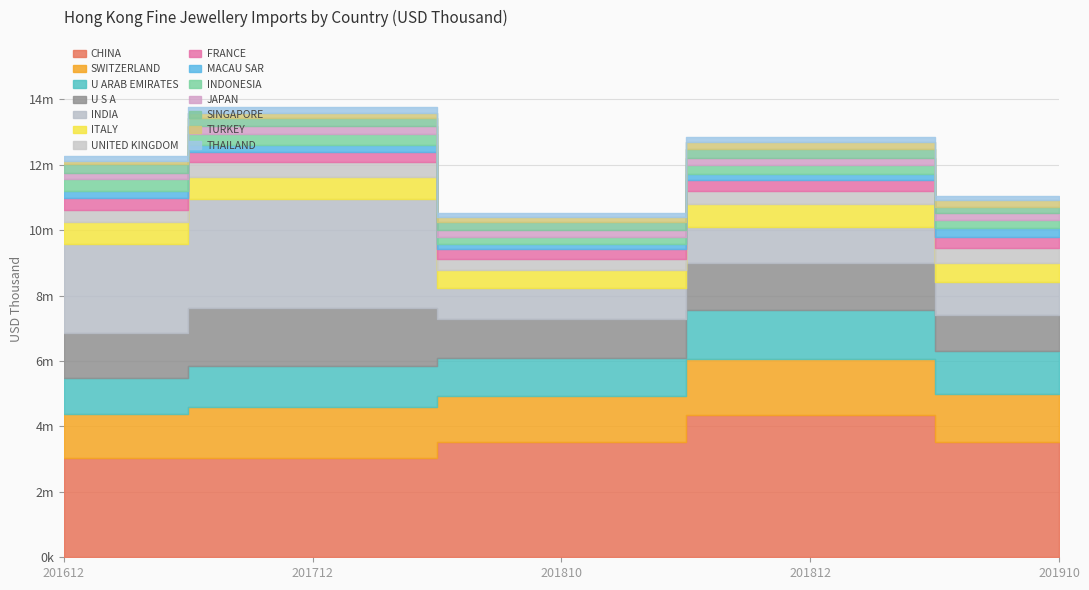

True or false: 201712 has more than 1 points higher than both neighbors.

True